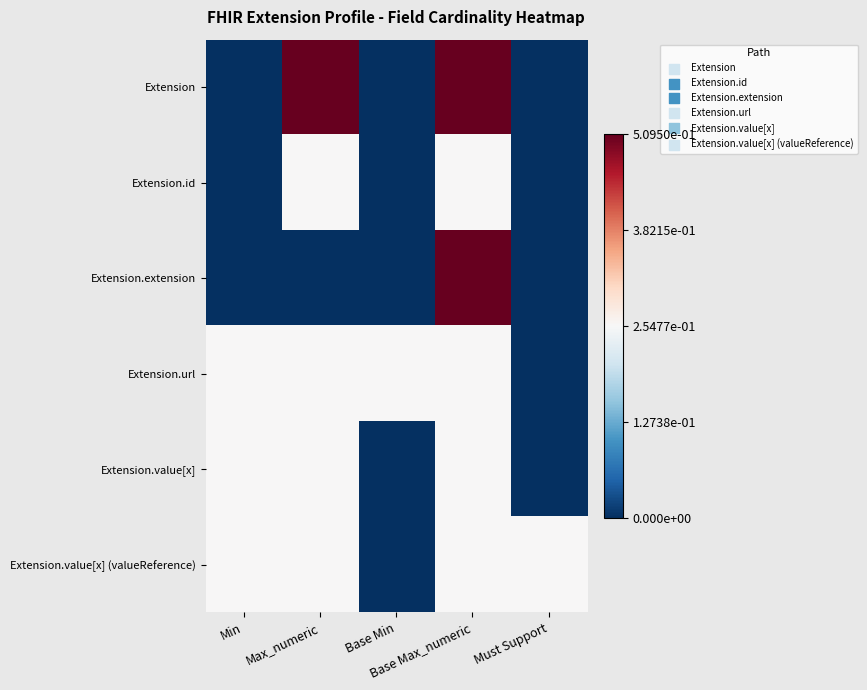

Which series has the largest total across all categories?

Extension